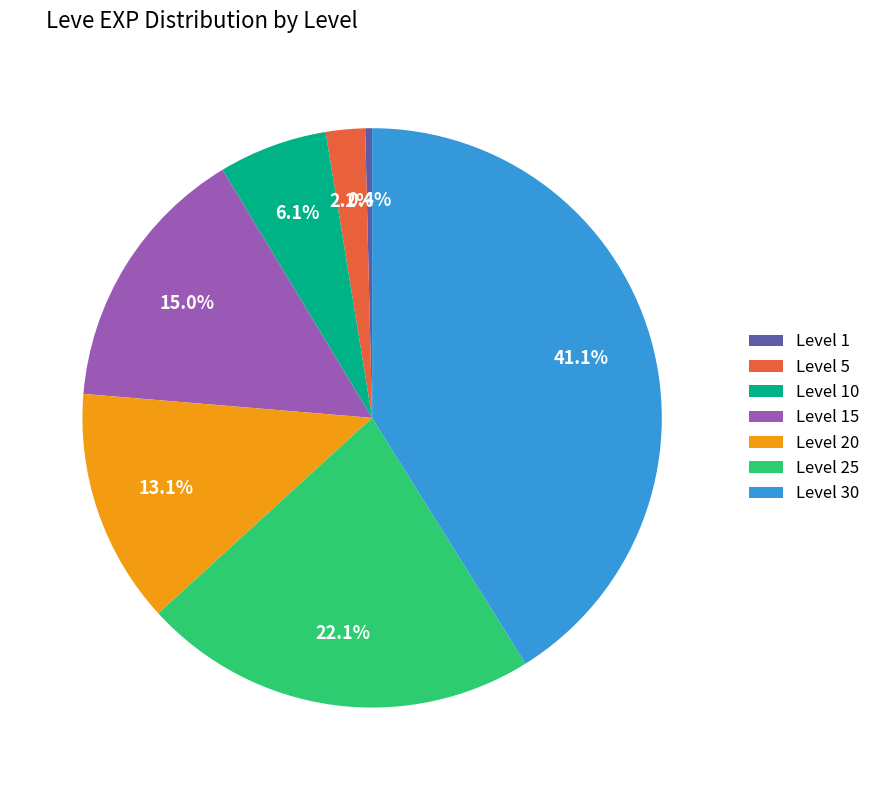

To the nearest percent, what portion does Level 15 represent?

15%